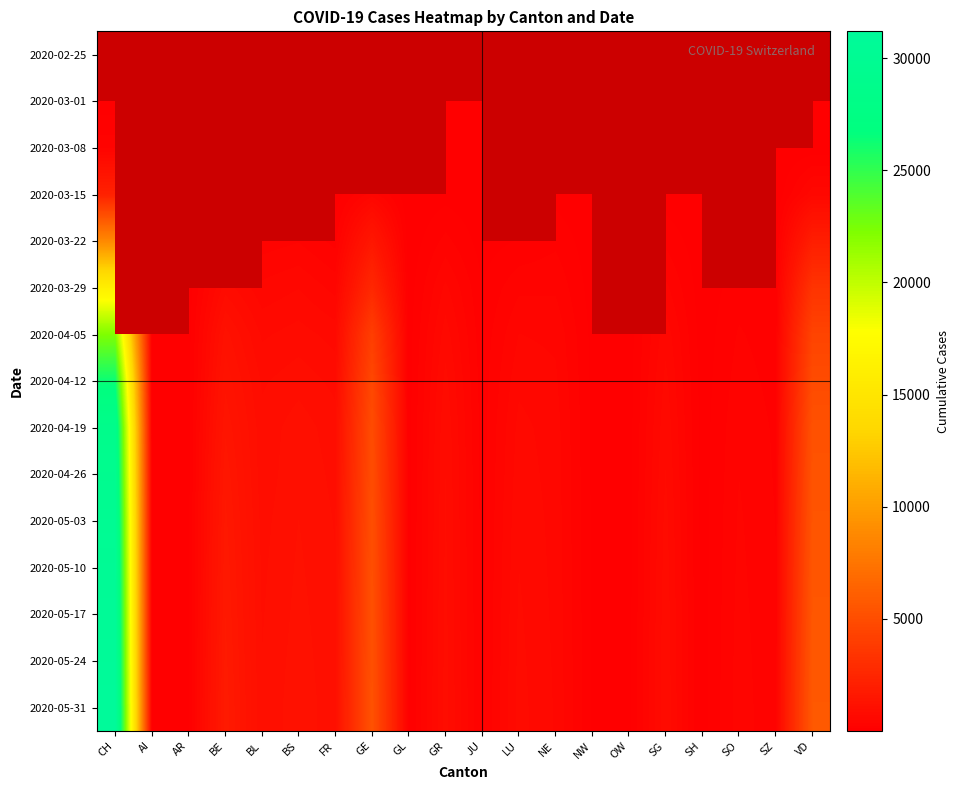

List the labels in order of 2020-02-25 value, largest first.

CH, AI, AR, BE, BL, BS, FR, GE, GL, GR, JU, LU, NE, NW, OW, SG, SH, SO, SZ, VD